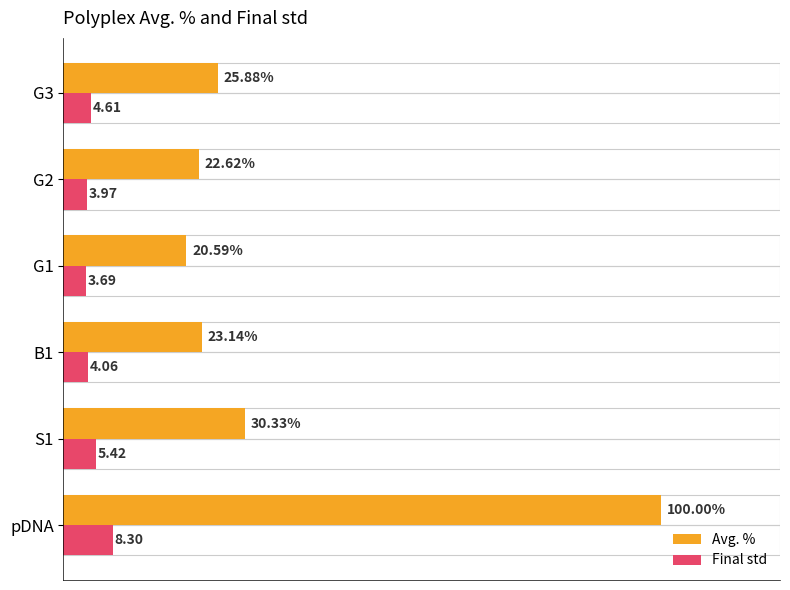

Which series has the largest range (max minus min)?

Avg. %